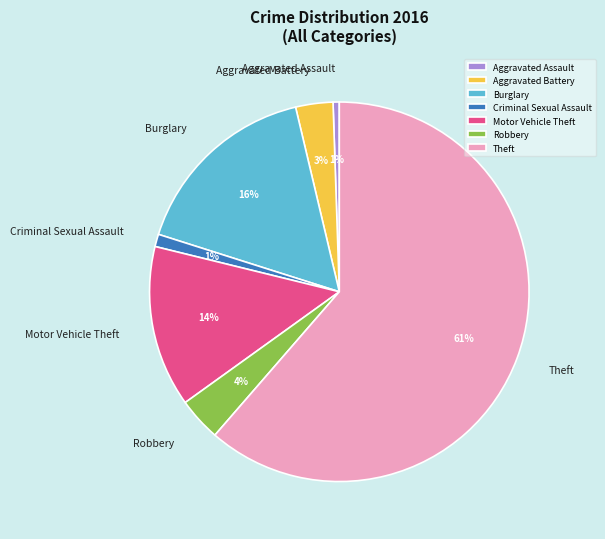

Between Criminal Sexual Assault and Aggravated Battery, which is larger?

Aggravated Battery